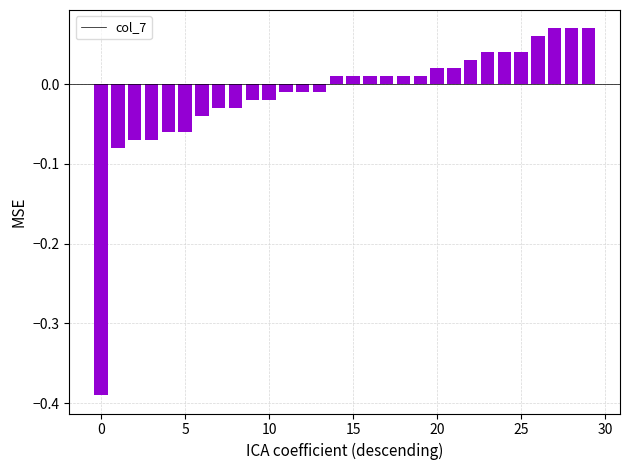

How many series are shown in this chart?

1